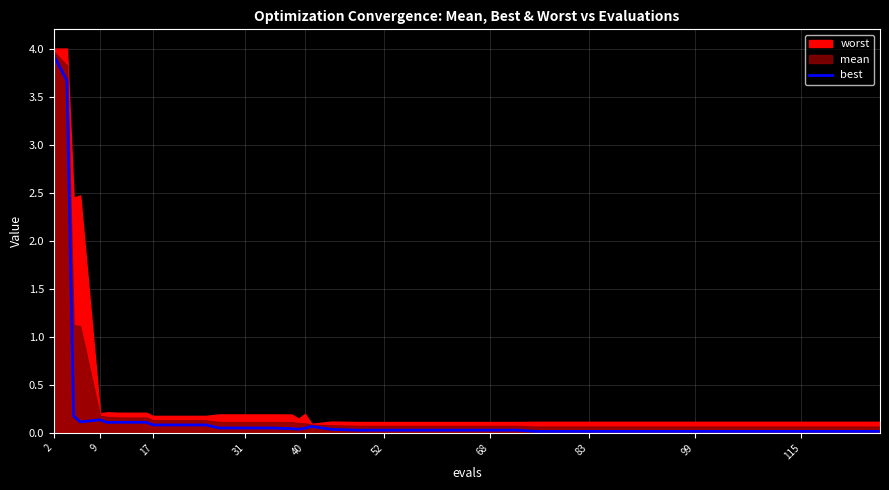

True or false: best has a value of 2.3 at 2.

False